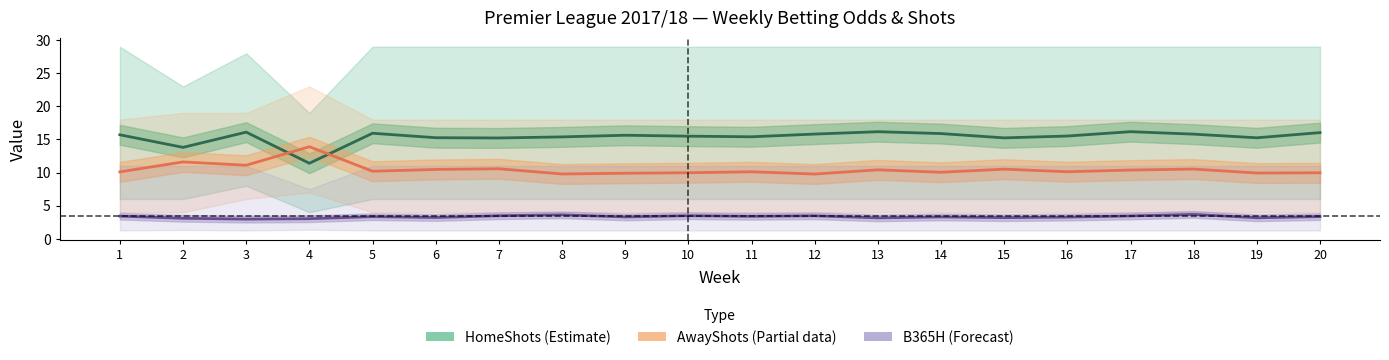

What is the average value of the B365H (Forecast) series?

3.3